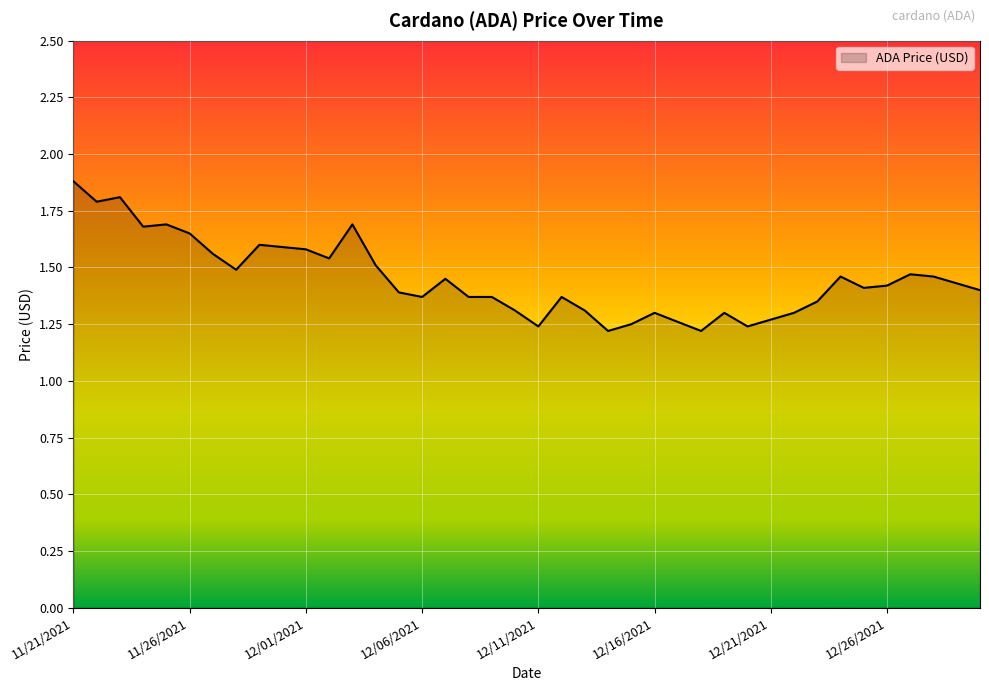

What is the difference between the maximum and minimum values?

0.7